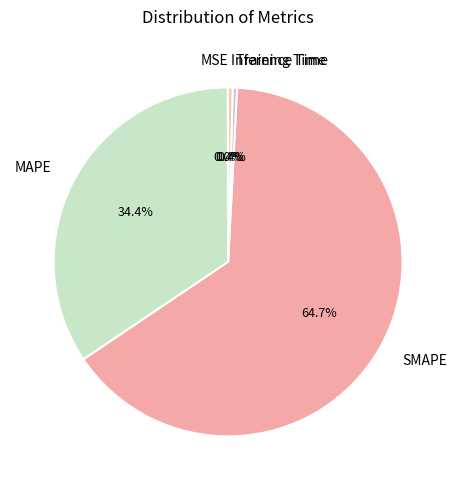

True or false: Training Time accounts for 11% of the total.

False